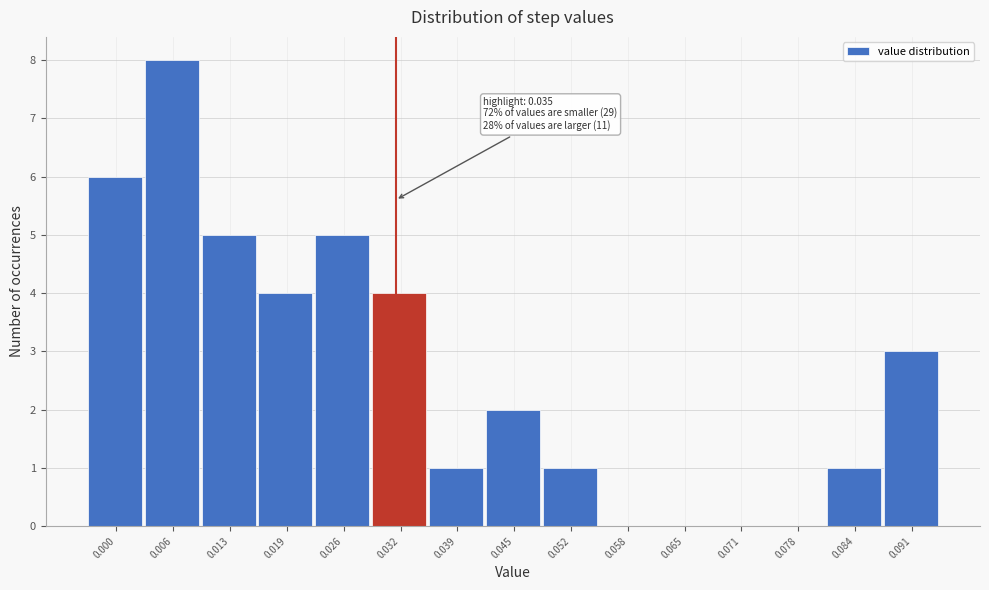

Reading right to left, transcribe all the data shown in this chart.

0.091=3	0.084=1	0.078=0	0.071=0	0.065=0	0.058=0	0.052=1	0.045=2	0.039=1	0.032=4	0.026=5	0.019=4	0.013=5	0.006=8	0.000=6